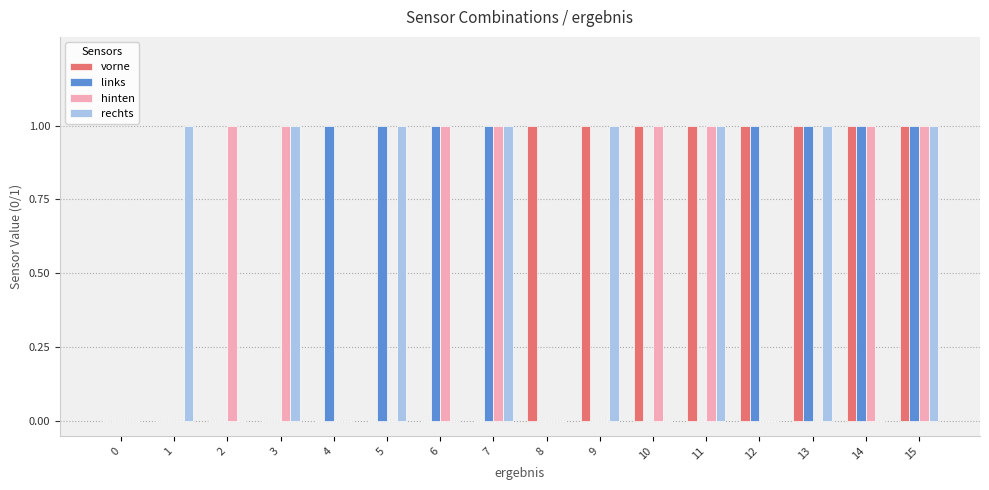

Which series changed the most between 4 and 5?

rechts